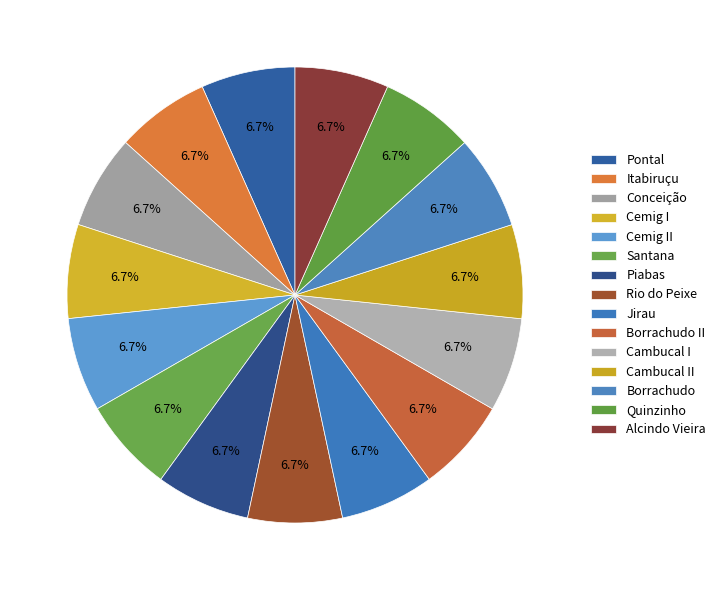

To the nearest percent, what is the combined percentage of Pontal and Santana?

13%